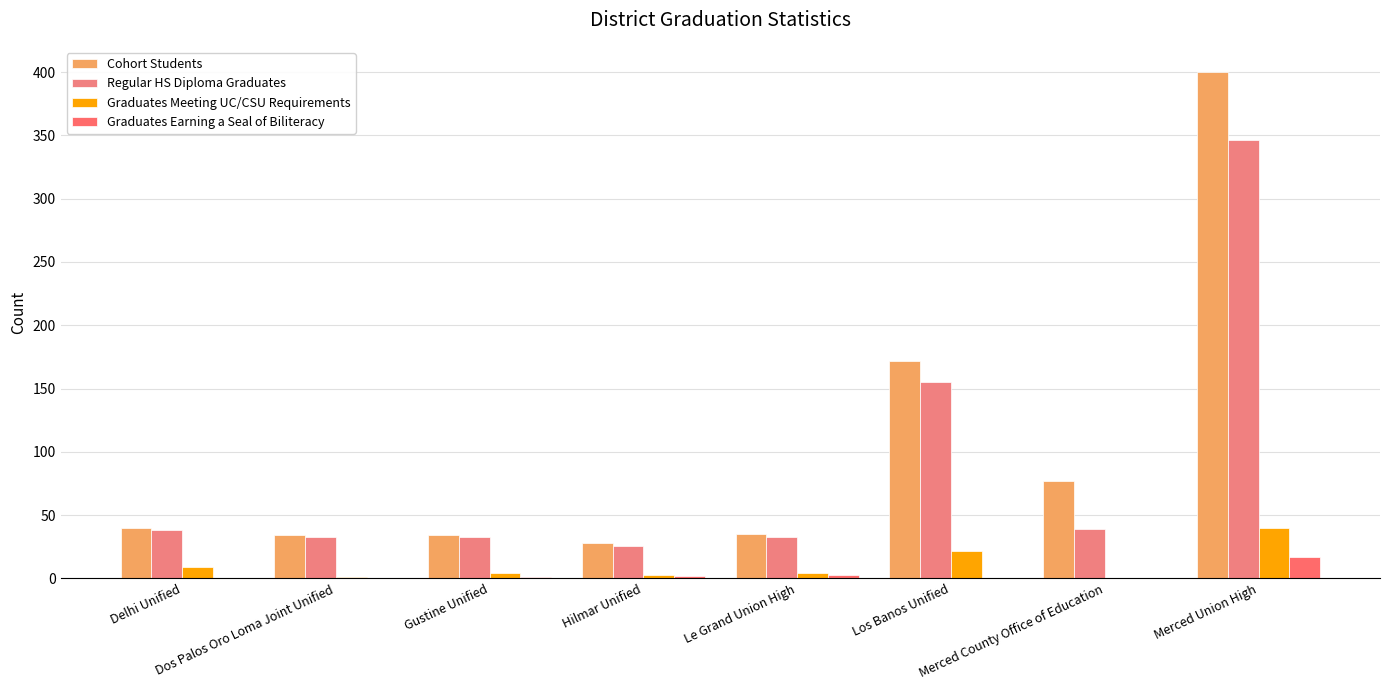

The value of Graduates Meeting UC/CSU Requirements at Hilmar Unified is 3. True or false?

True